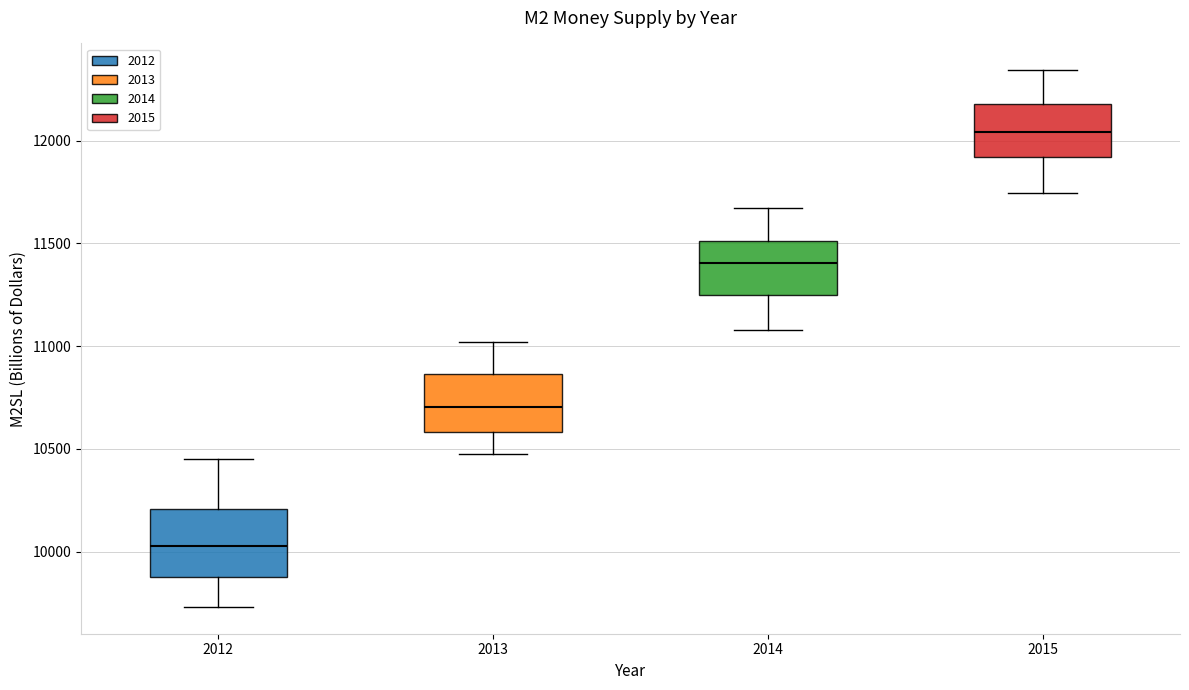

Which box has the lowest median line?

2012